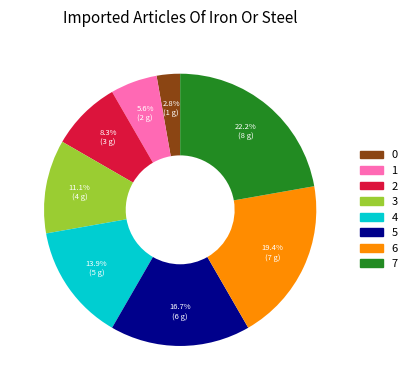

Which slice is the largest?

7